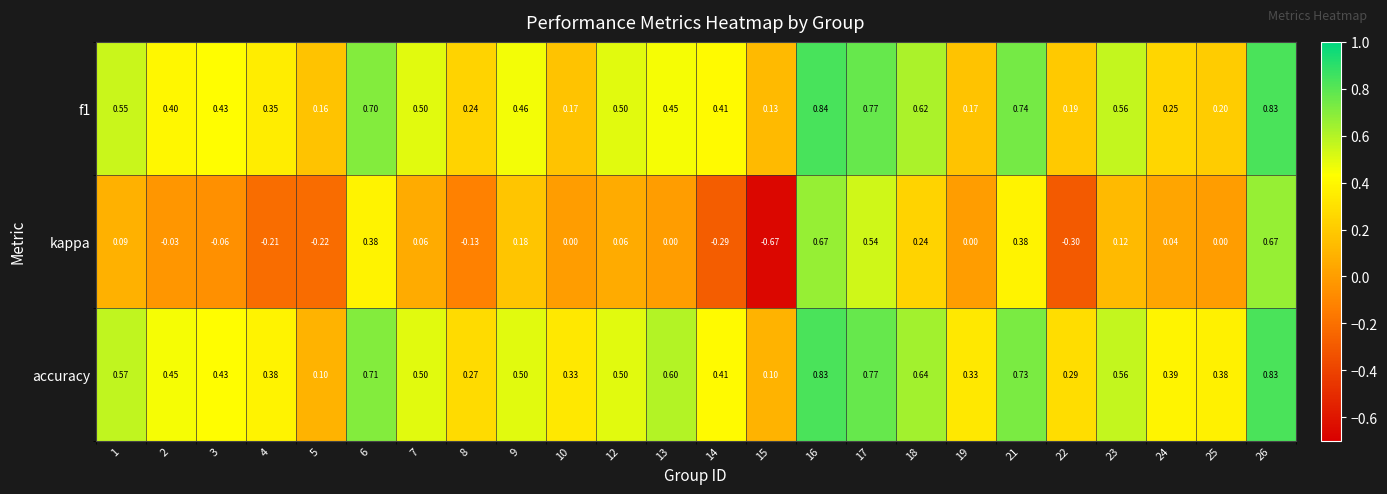

Which series has the widest spread of values?

kappa